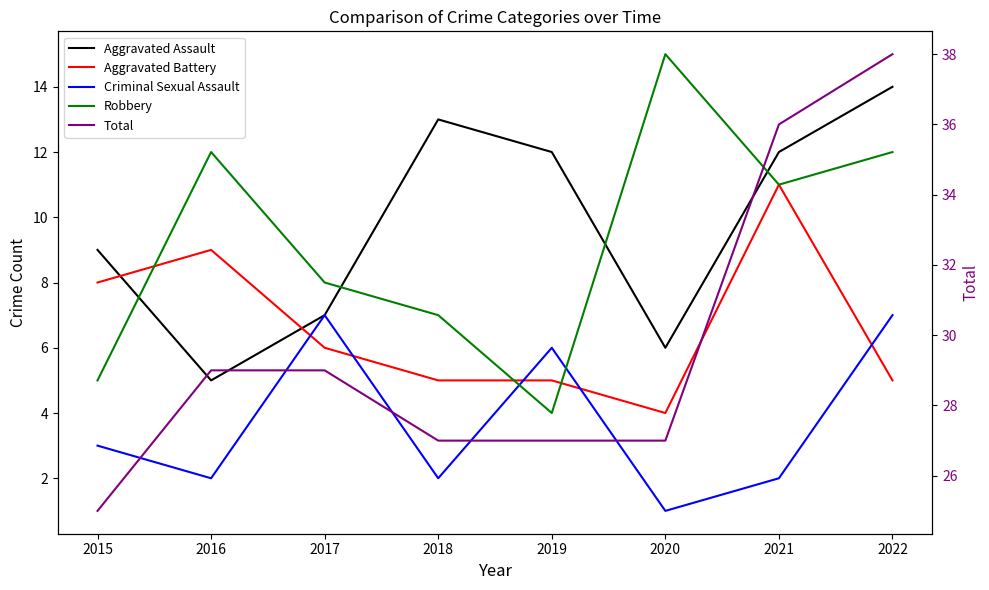

How many lines are shown in the chart?

5